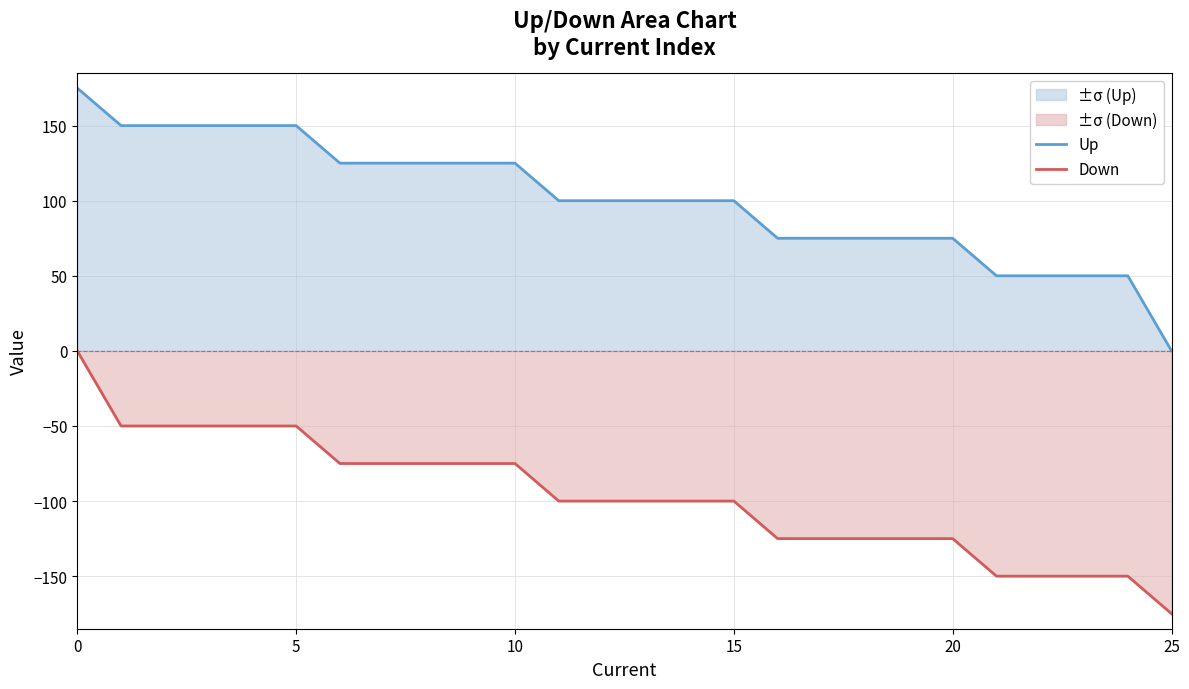

Is it true that Up equals 160 at 14?

False